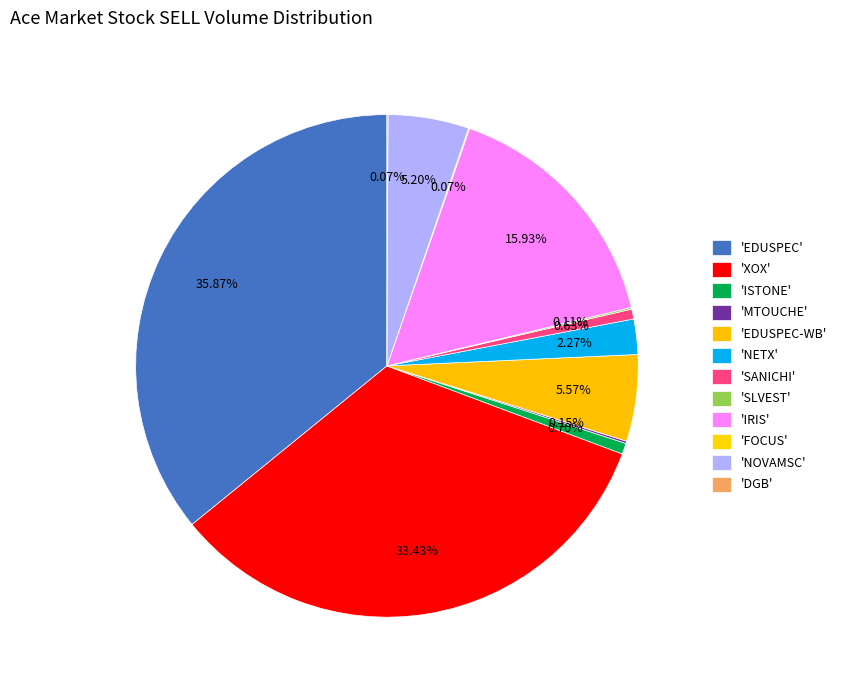

How many segments does this pie chart have?

12